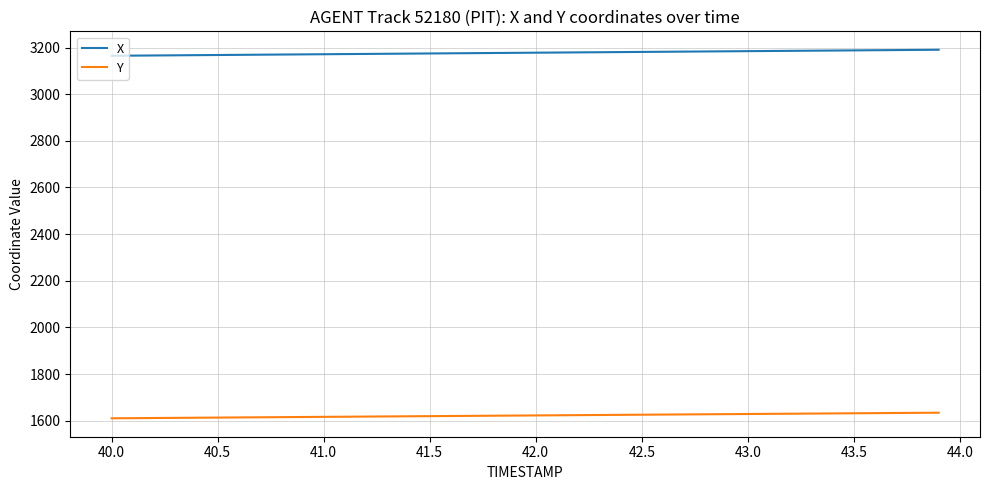

True or false: Y and X intersect in this chart.

False